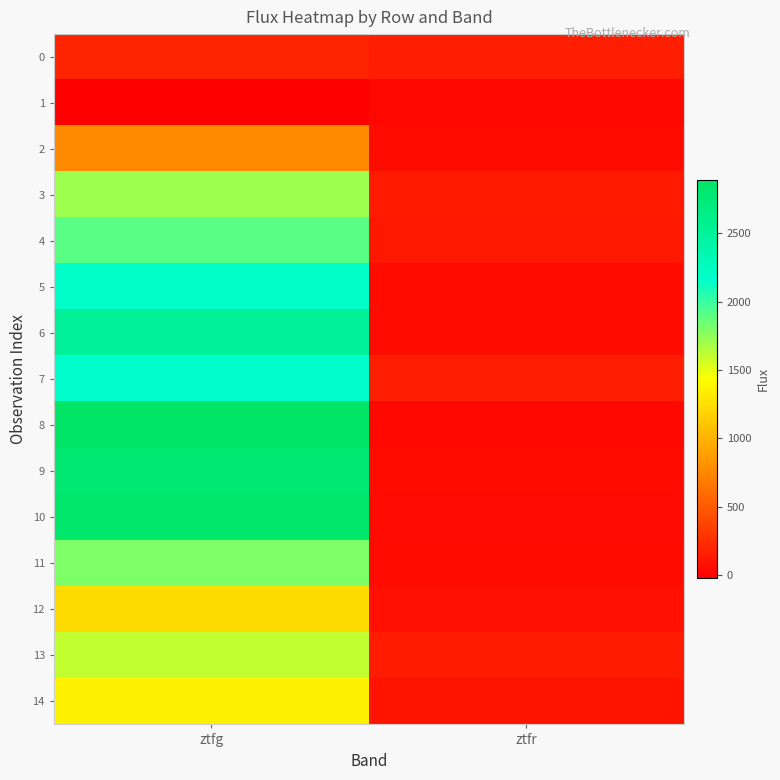

How many data points does each series have?

2